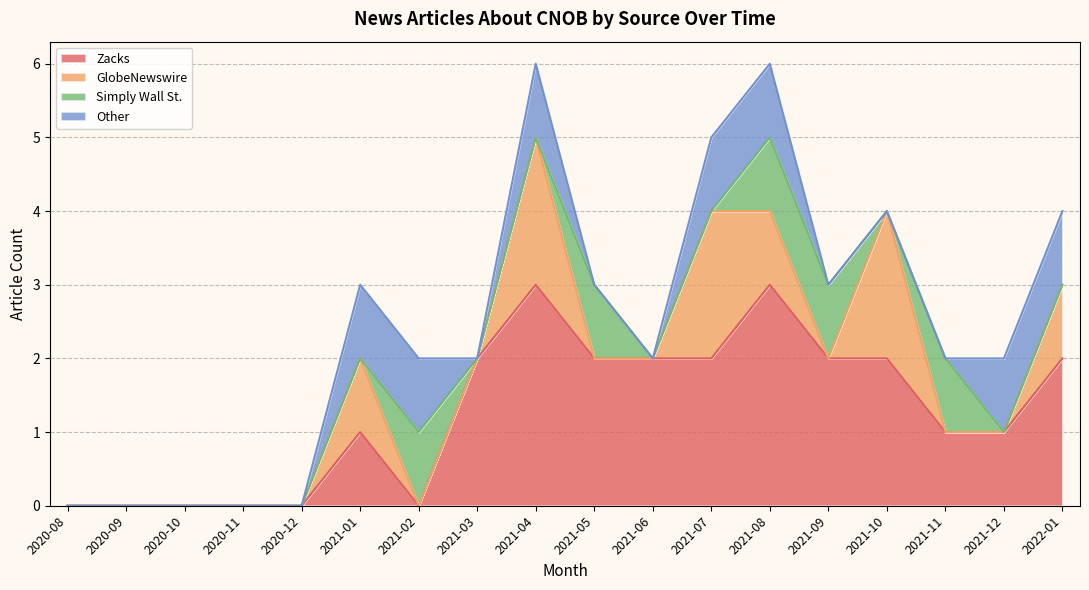

Is it true that Zacks equals 2 at 2021-12?

False